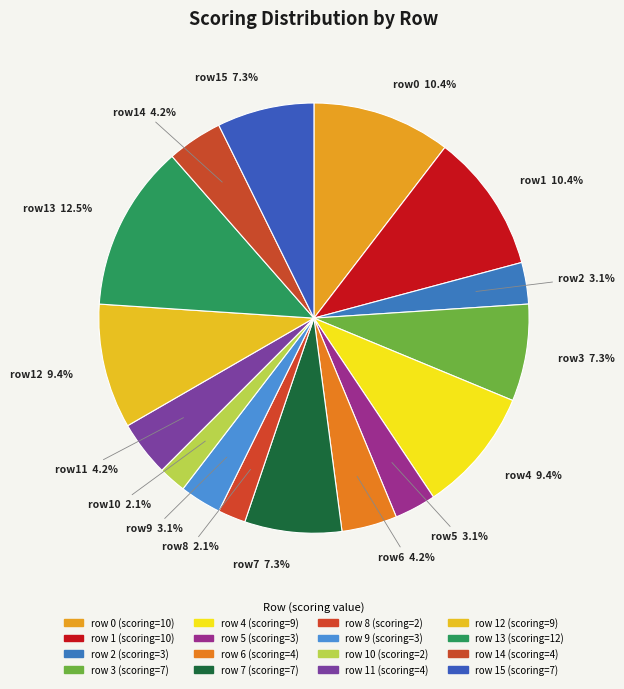

What is the smallest slice in the pie chart?

8